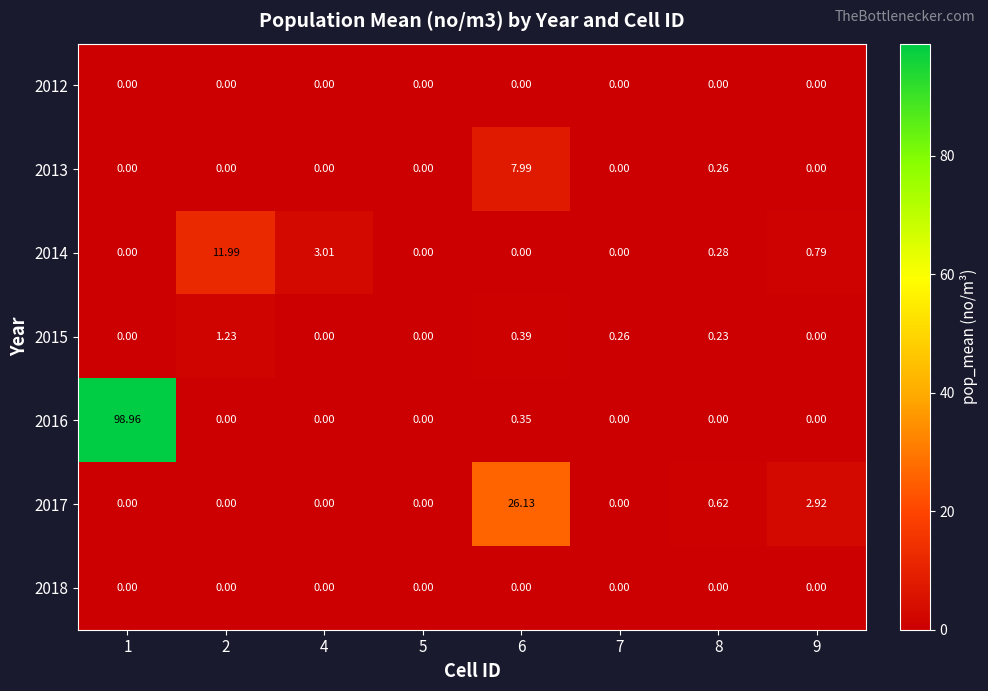

How many data points does each series have?

8